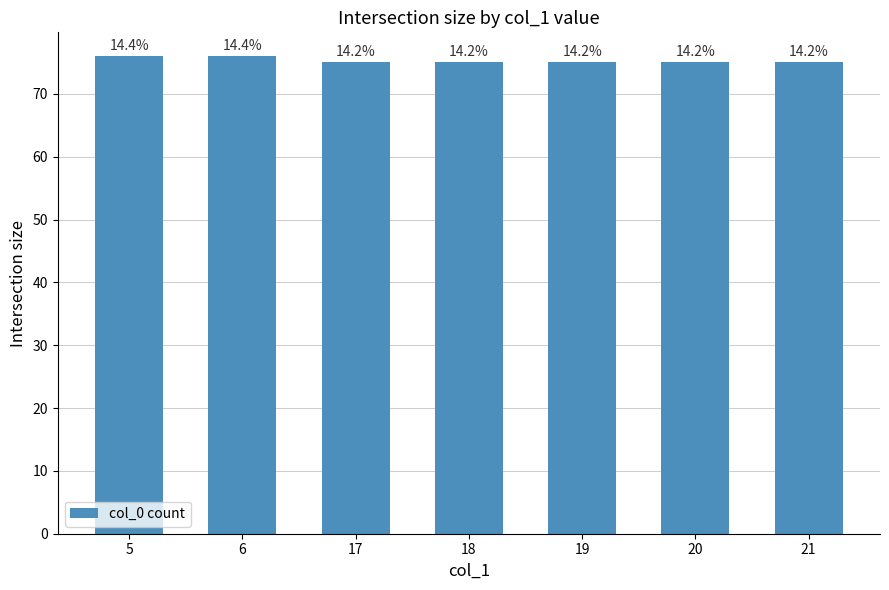

How many bars are there in total?

7